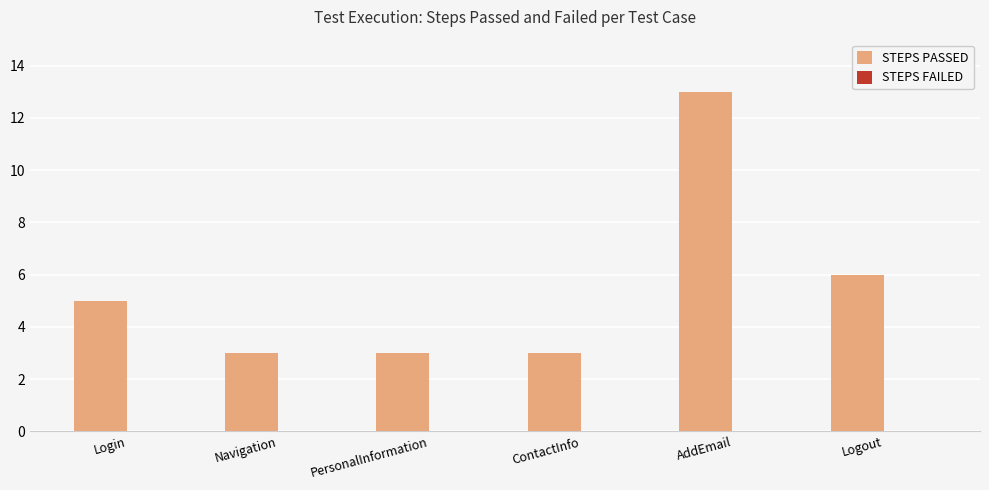

Which category has the highest value across all series?

AddEmail